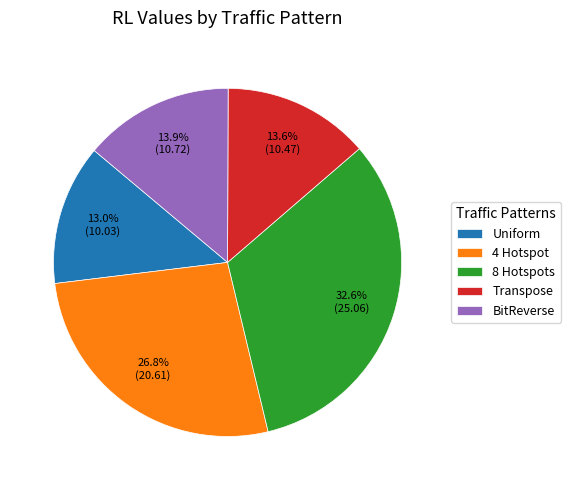

What percentage is the 4 Hotspot slice, to the nearest percent?

27%